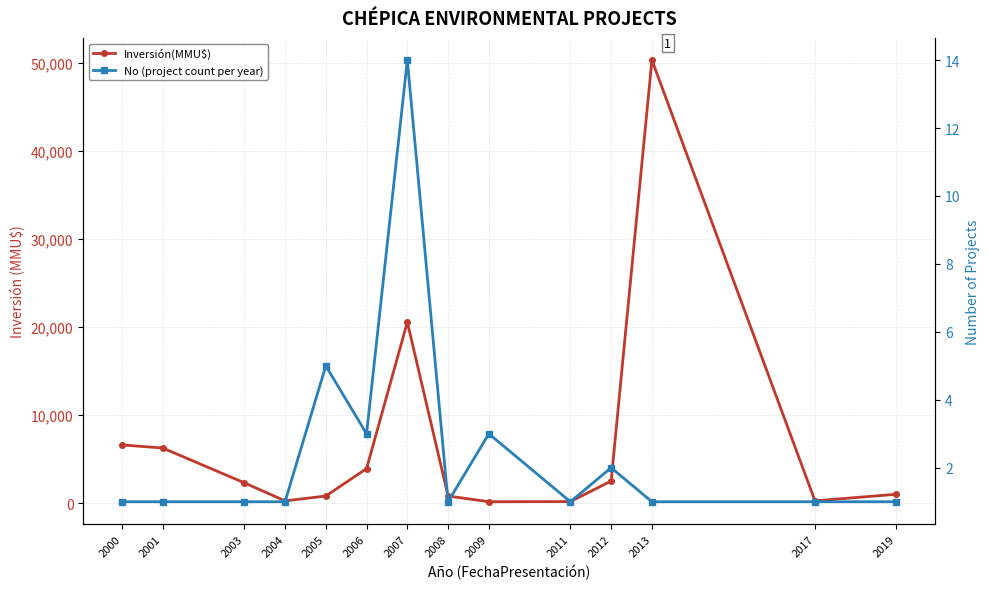

What is the average value of the No (project count per year) series?

3